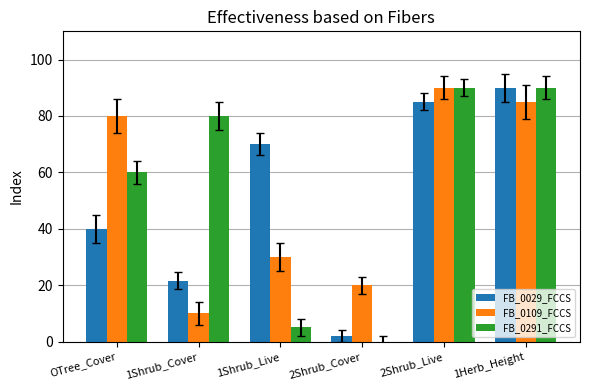

Is it true that FB_0109_FCCS equals 35.4 at 2Shrub_Cover?

False